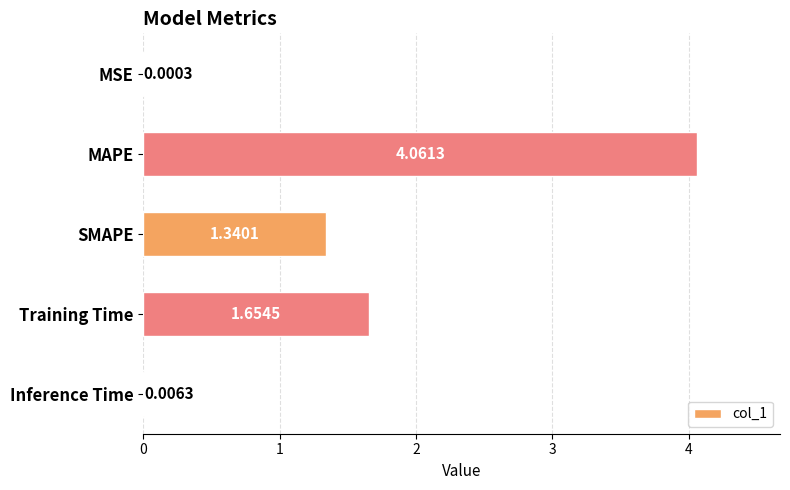

Count the number of data series in this chart.

1